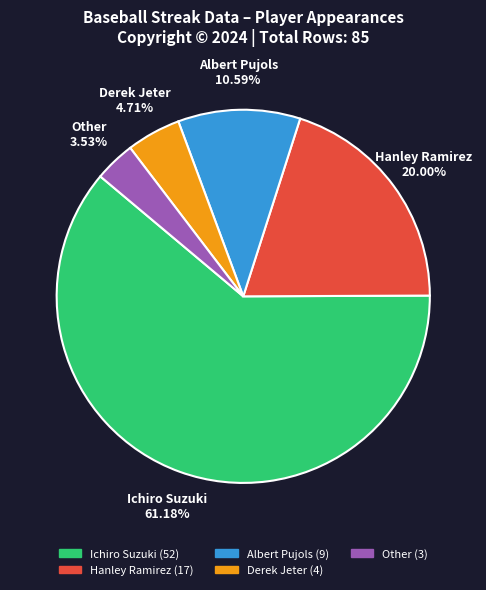

The Hanley Ramirez slice represents 7% of the pie. True or false?

False